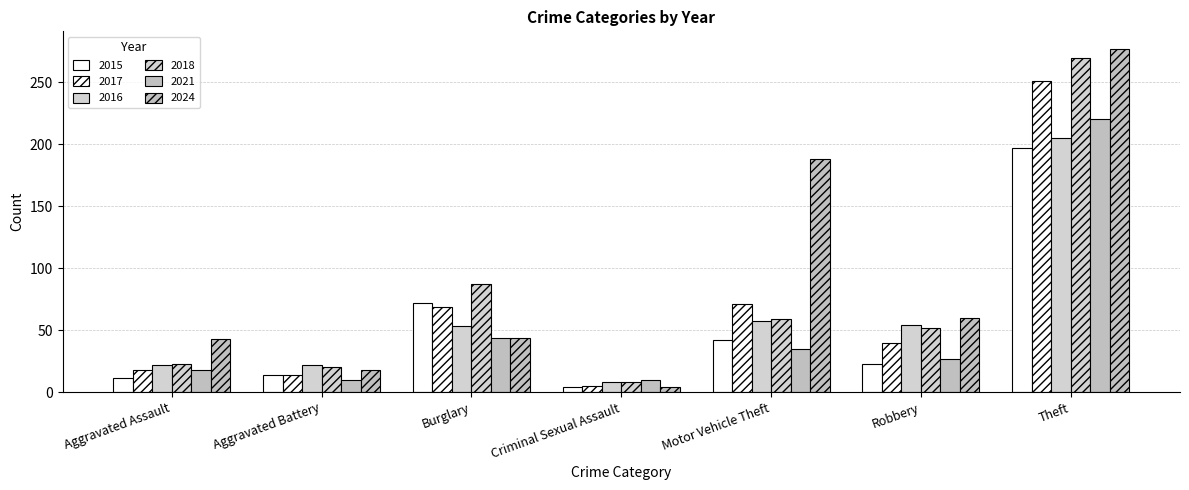

Are the bars grouped side by side (vs. stacked)?

Yes